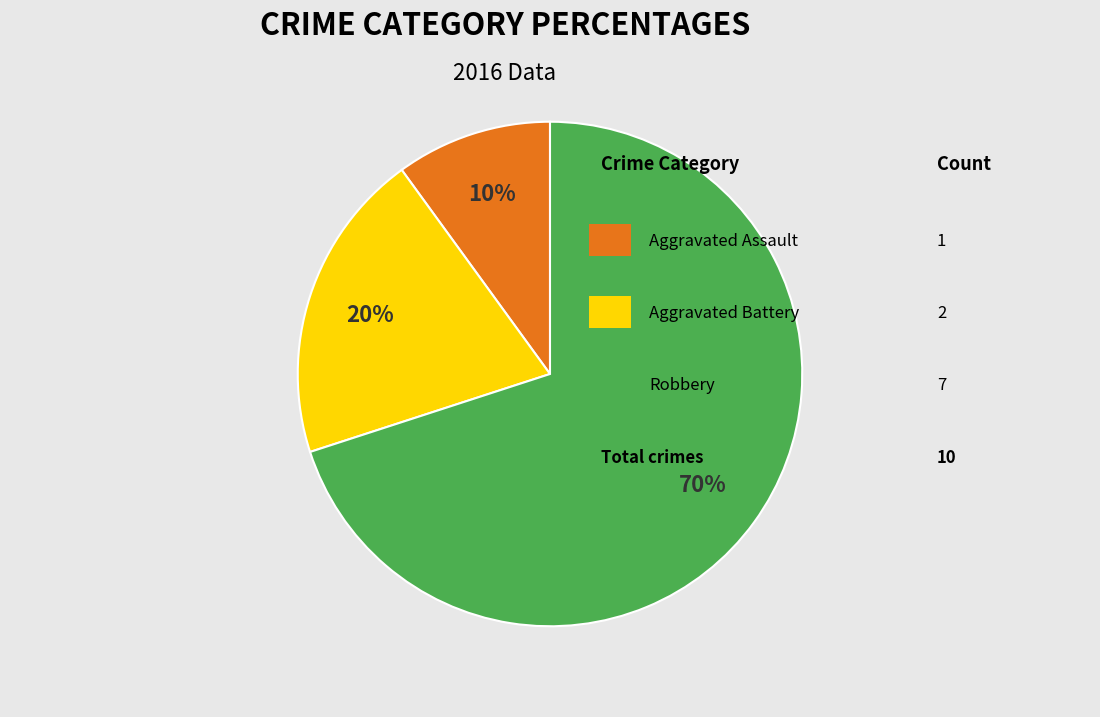

Does any single category account for the majority?

Yes